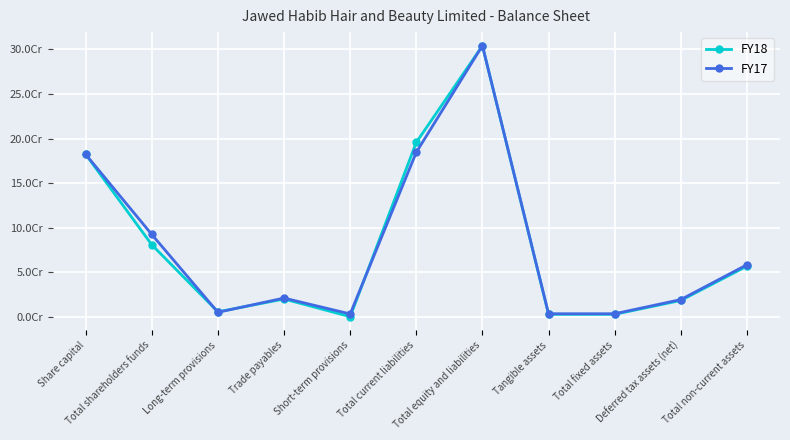

The value of FY18 at Short-term provisions is 170483. True or false?

True